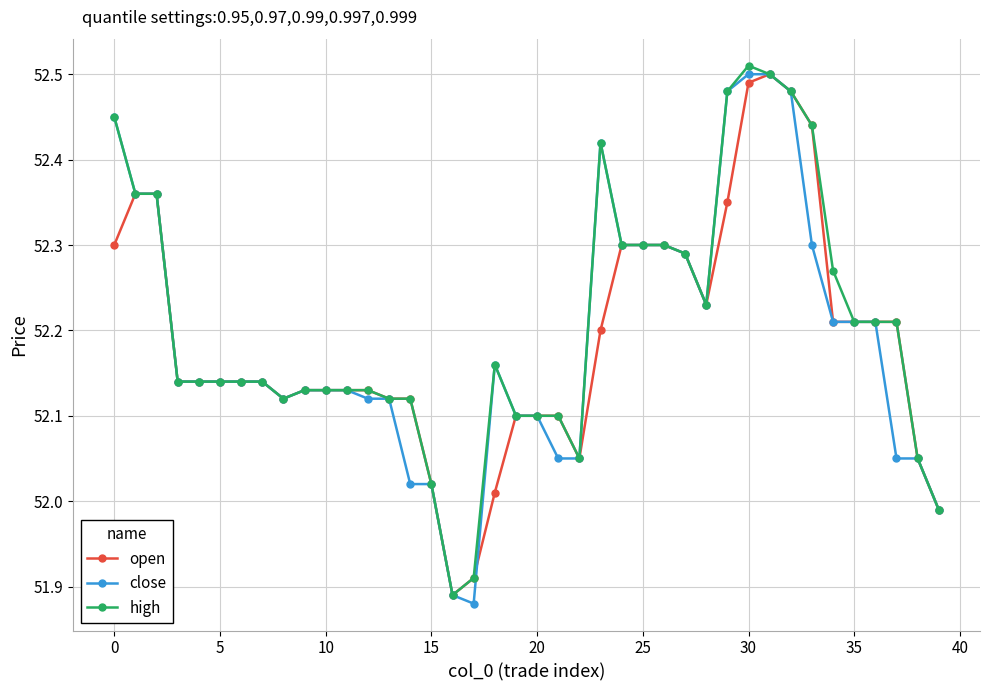

At how many categories does at least one series exceed 52?

37